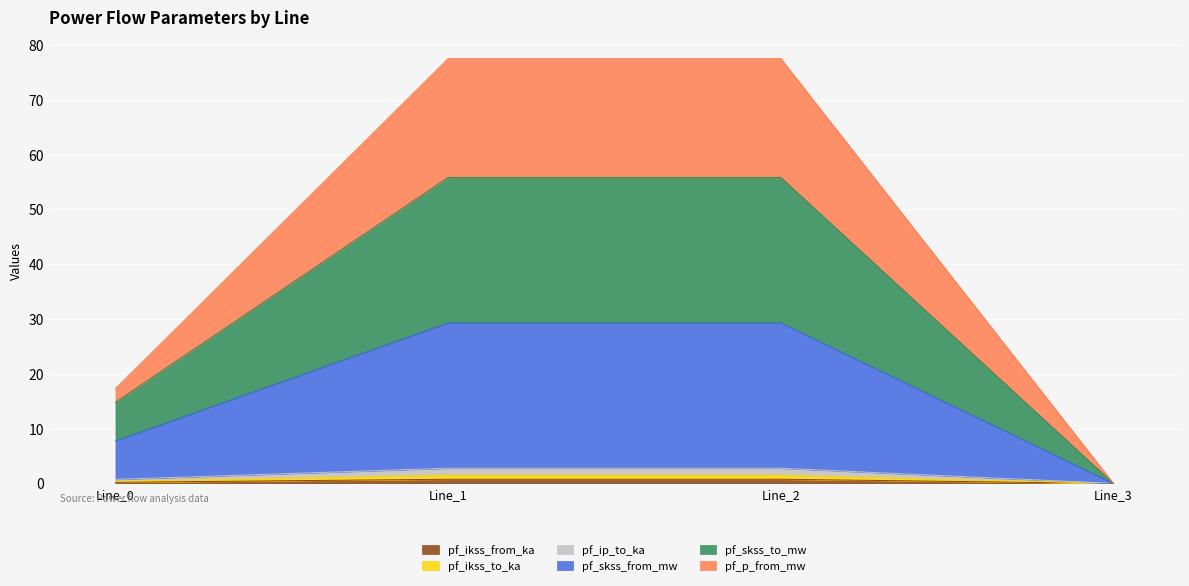

Does the chart display data point markers on the line(s)?

No